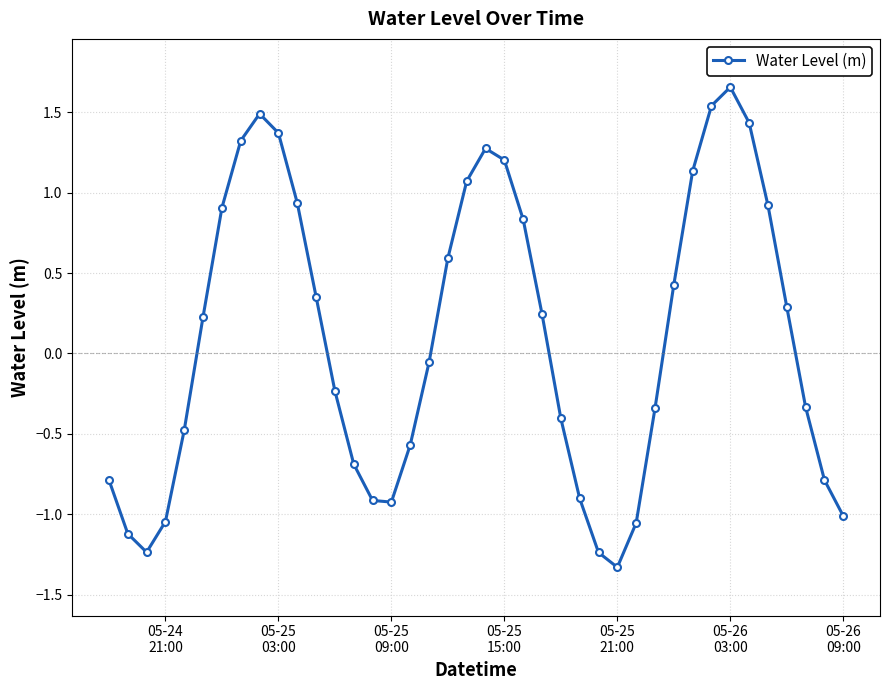

What is the smallest value displayed?

-1.3